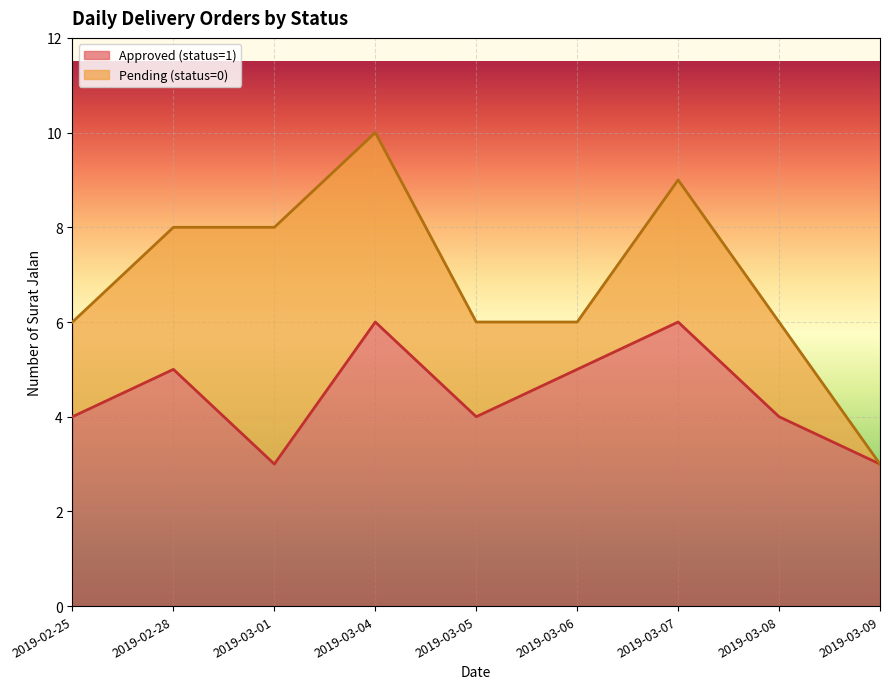

What is the minimum value shown in the chart?

3